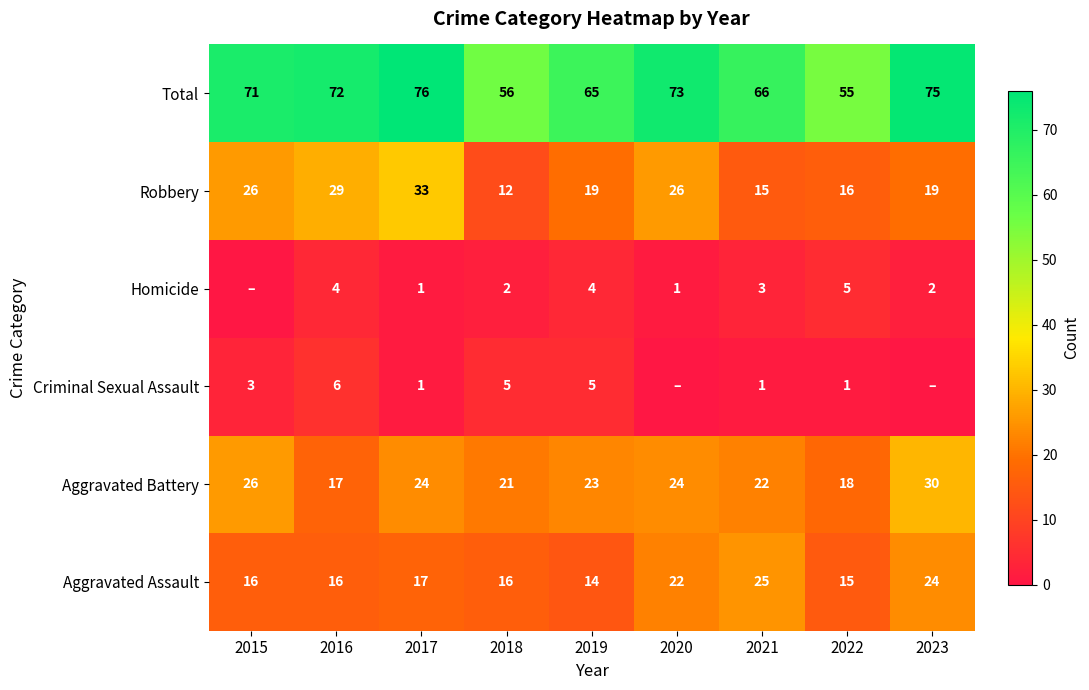

What is the highest value of the Aggravated Battery series?

30